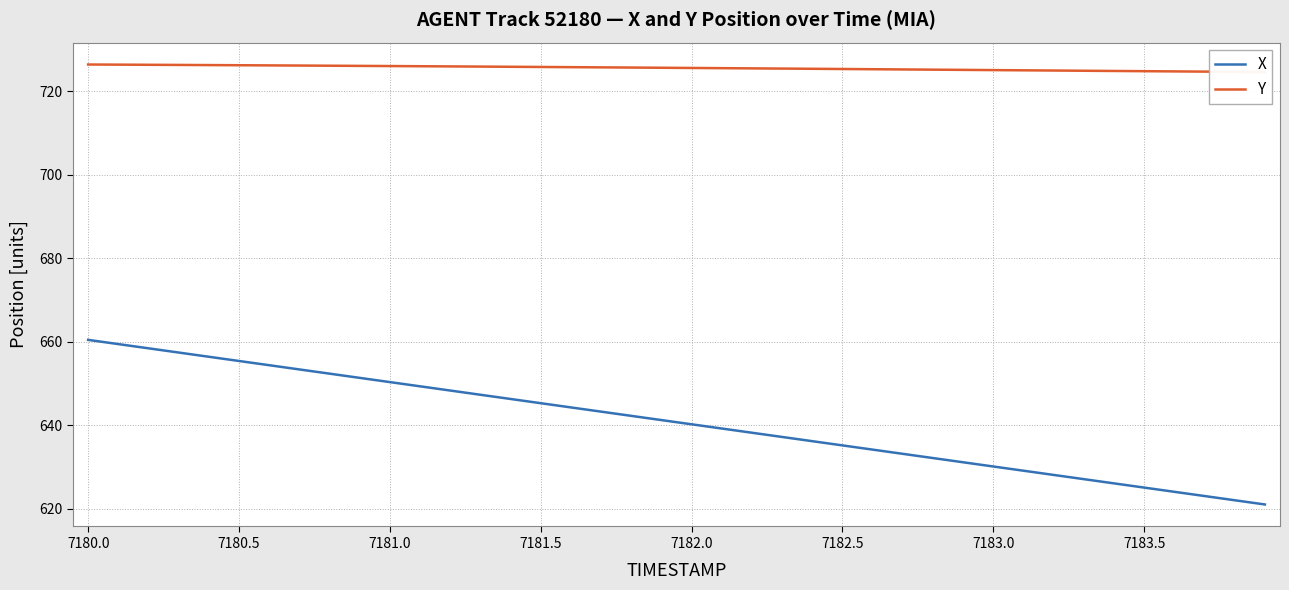

True or false: X and Y cross at least once.

False